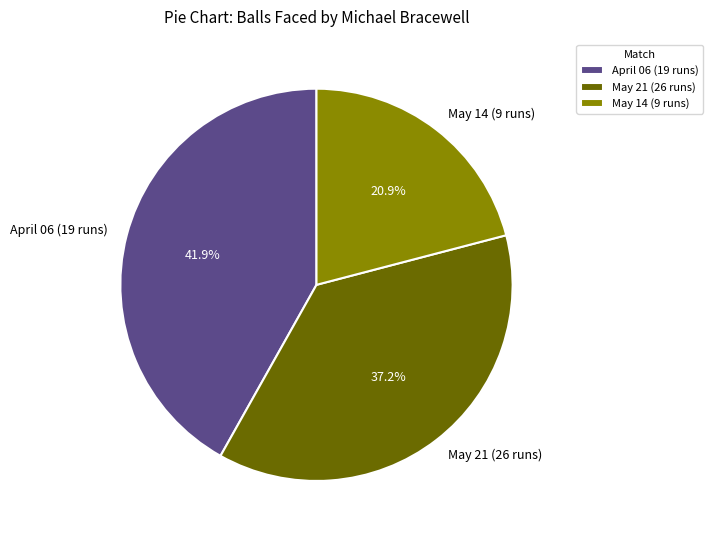

To the nearest percent, what is the combined percentage of May 14 (9 runs) and April 06 (19 runs)?

63%